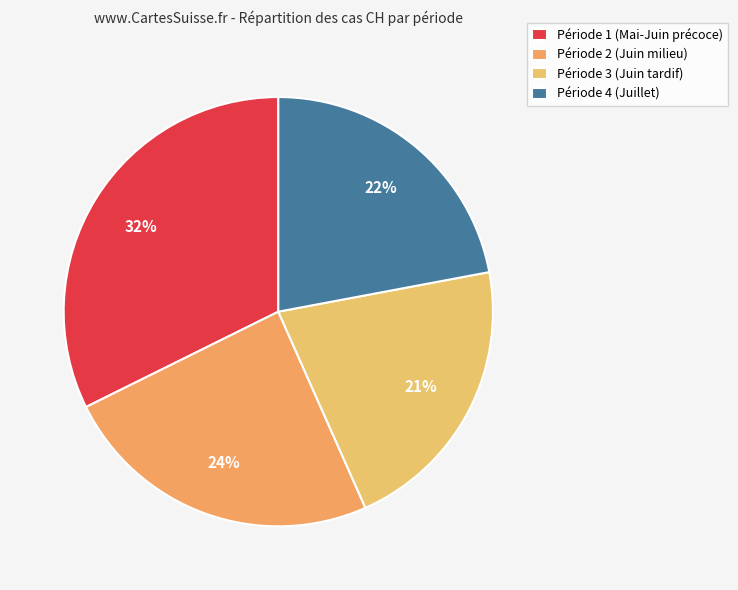

Which category has the biggest portion of the pie?

Période 1 (Mai-Juin précoce)